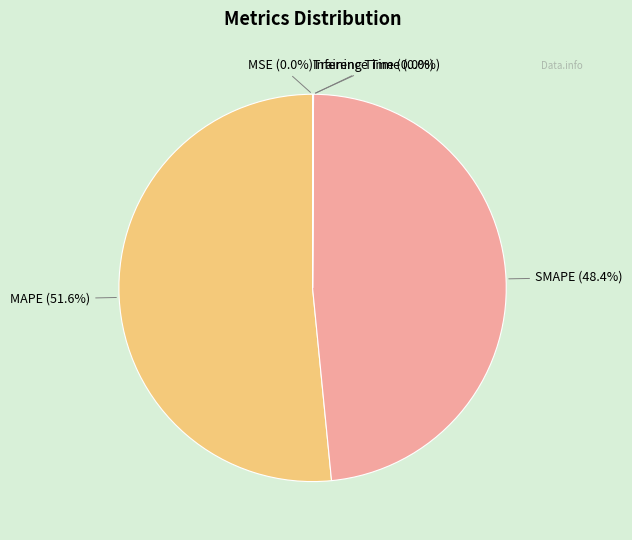

What portion of the pie excludes SMAPE?

51.6%